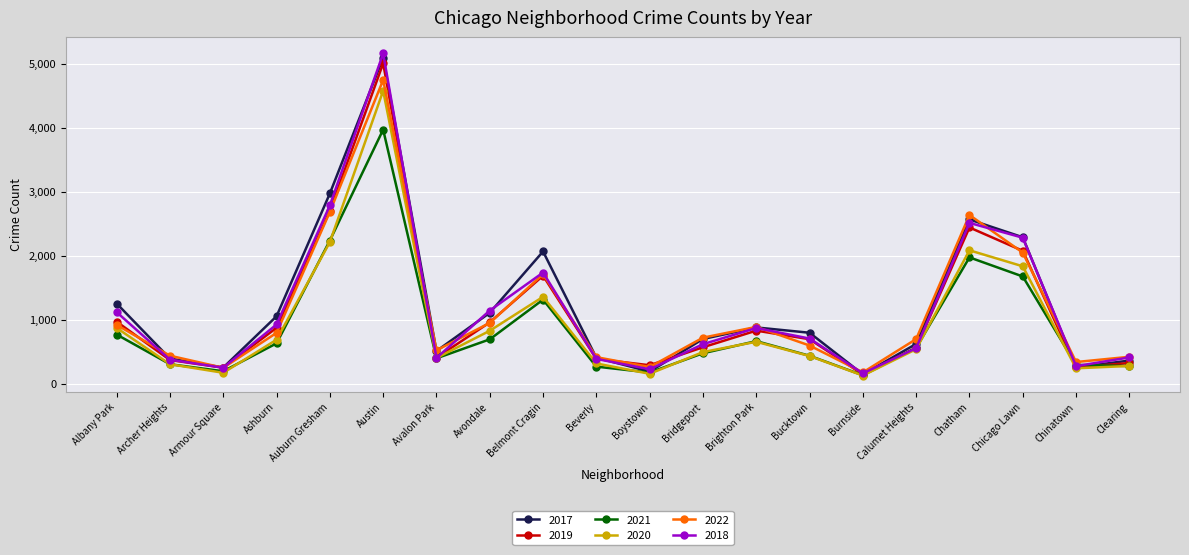

How many values in the 2019 series are below 694?

10